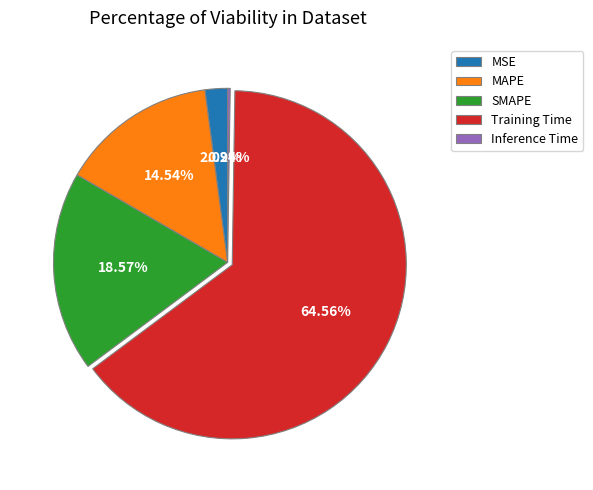

What portion of the pie excludes MAPE?

85.5%